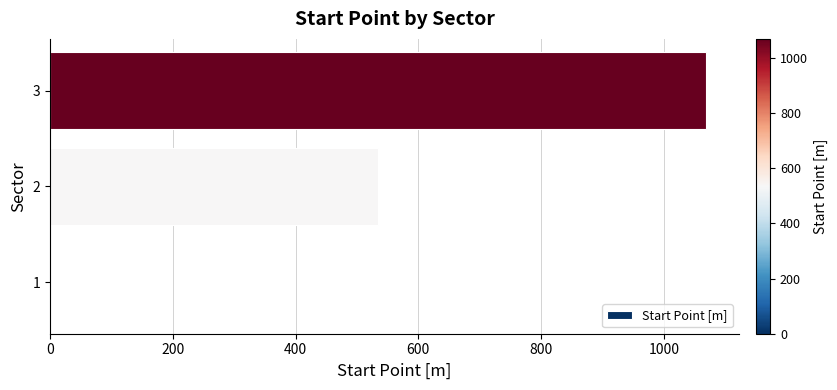

Reading top to bottom, transcribe all the data shown in this chart.

3=1069.0	2=534.5	1=0.0